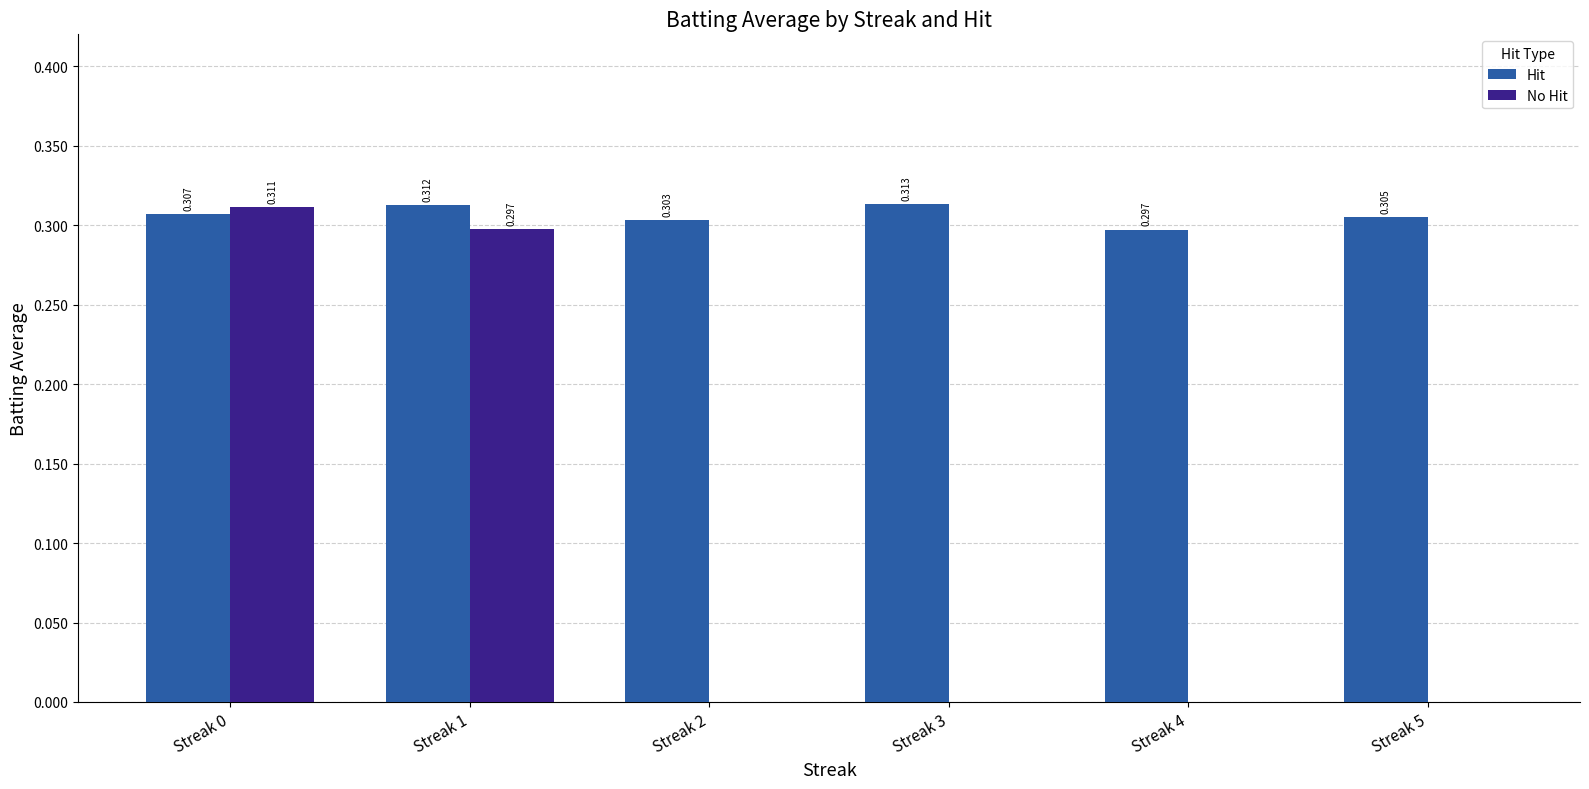

Which series has the largest total across all categories?

Hit